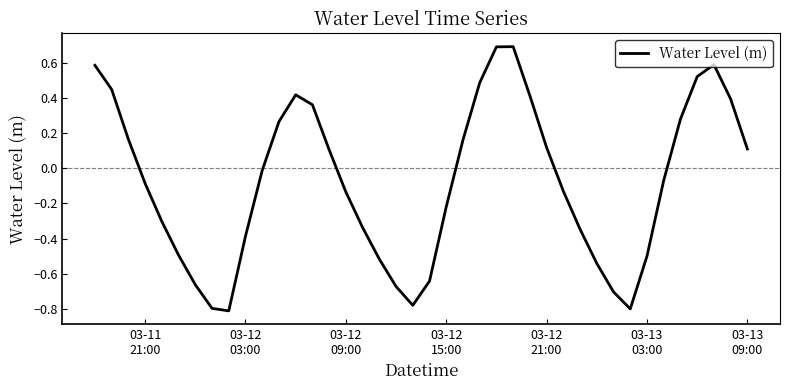

How many lines are shown in the chart?

1